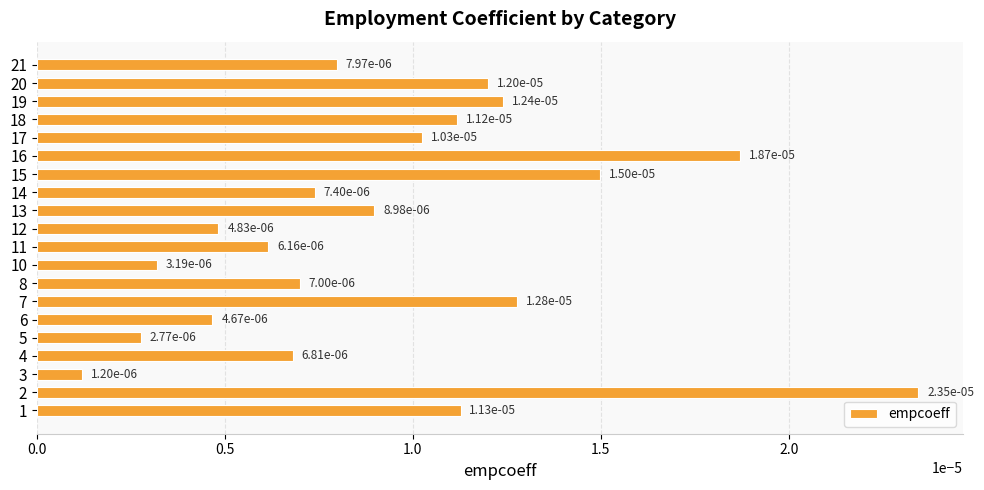

Which has a higher value, 15 or 12?

15